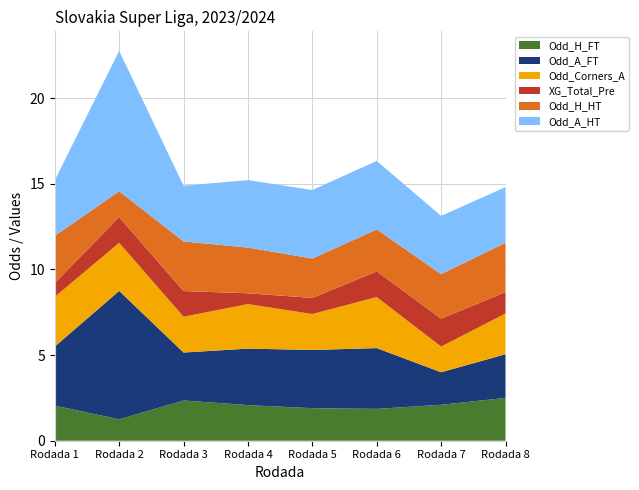

Reading left to right, what are all the values shown in this chart?

Odd_H_FT: 2.0	1.2	2.4	2.1	1.9	1.9	2.1	2.5
Odd_A_FT: 3.5	7.5	2.8	3.3	3.4	3.5	1.9	2.5
Odd_Corners_A: 2.9	2.8	2.1	2.6	2.1	3.0	1.5	2.4
XG_Total_Pre: 0.8	1.5	1.5	0.6	0.9	1.5	1.6	1.2
Odd_H_HT: 2.8	1.5	2.9	2.7	2.3	2.5	2.6	2.9
Odd_A_HT: 3.2	8.2	3.2	3.9	4.0	4.0	3.4	3.2